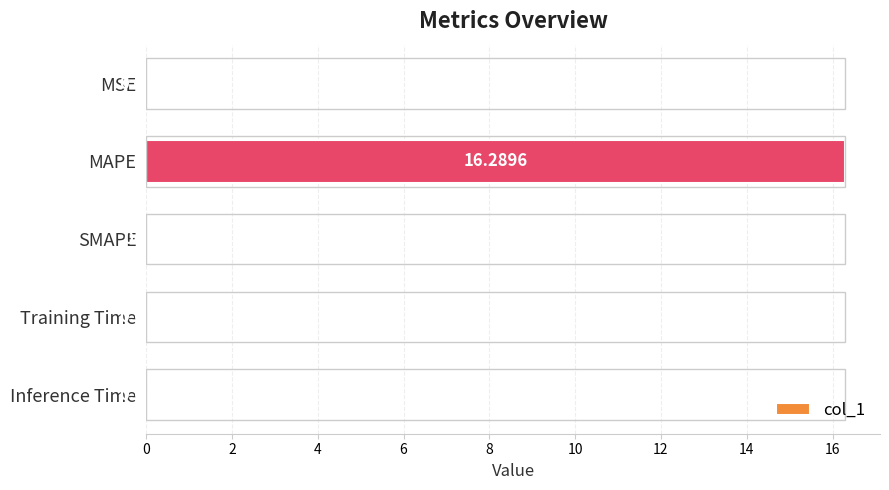

Which has a higher value, Training Time or MSE?

MSE